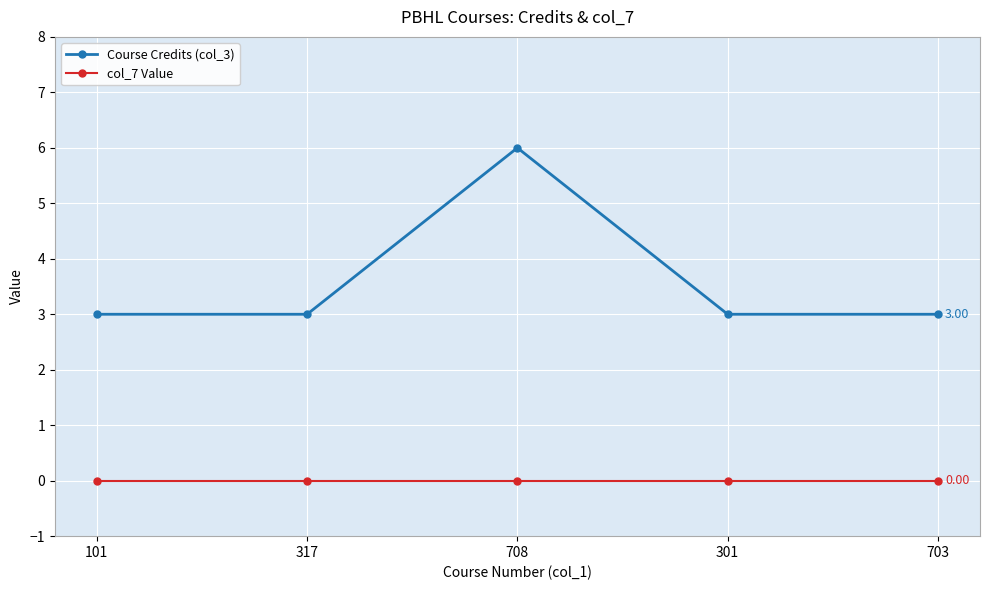

Which category has the highest value in the Course Credits (col_3) series?

708